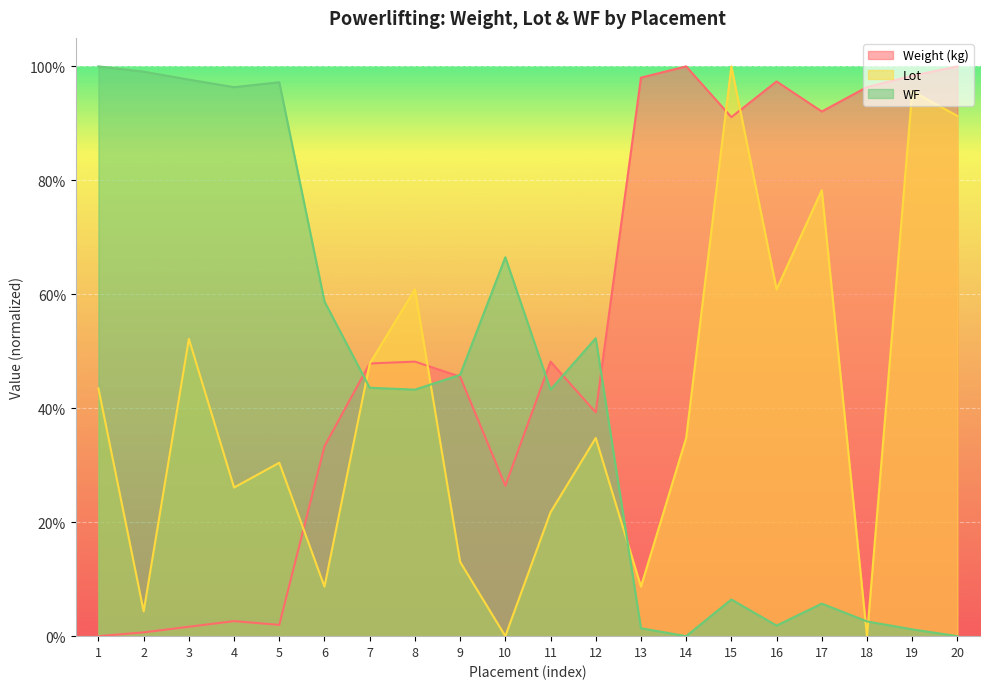

In Lot, how many points are lower than both neighbors (excluding endpoints)?

7